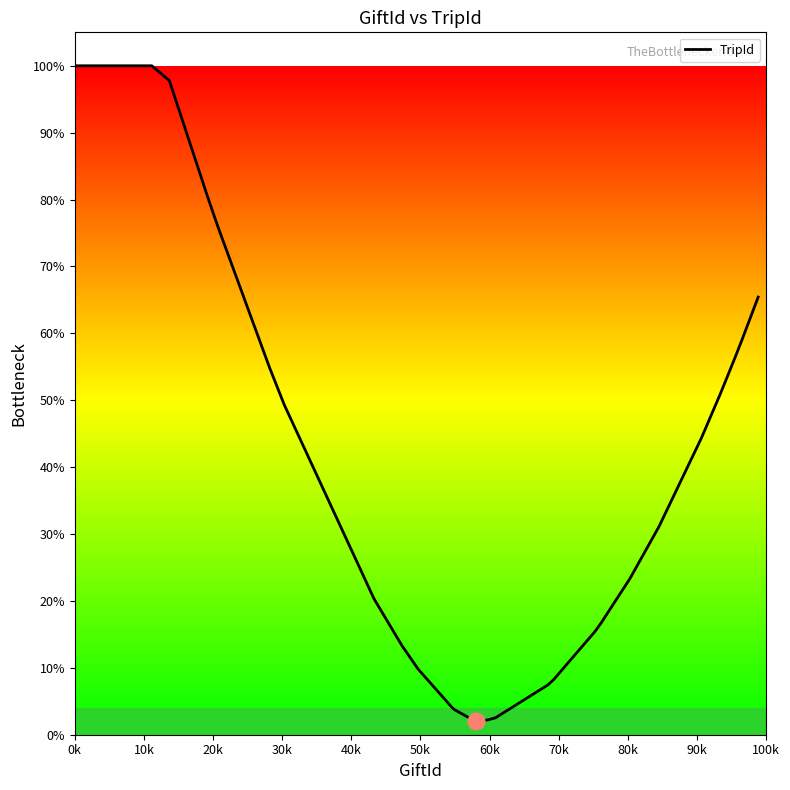

Does the chart display data point markers on the line(s)?

No